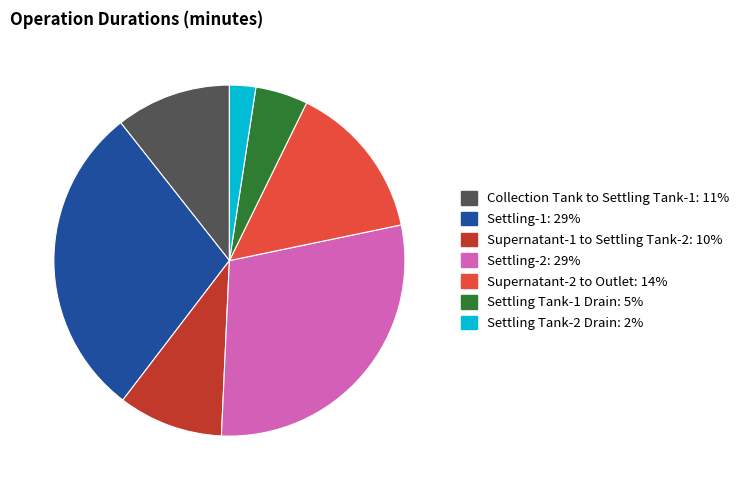

Approximately how many times larger is the value at Settling Tank-2 Drain compared to Collection Tank to Settling Tank-1?

0.2